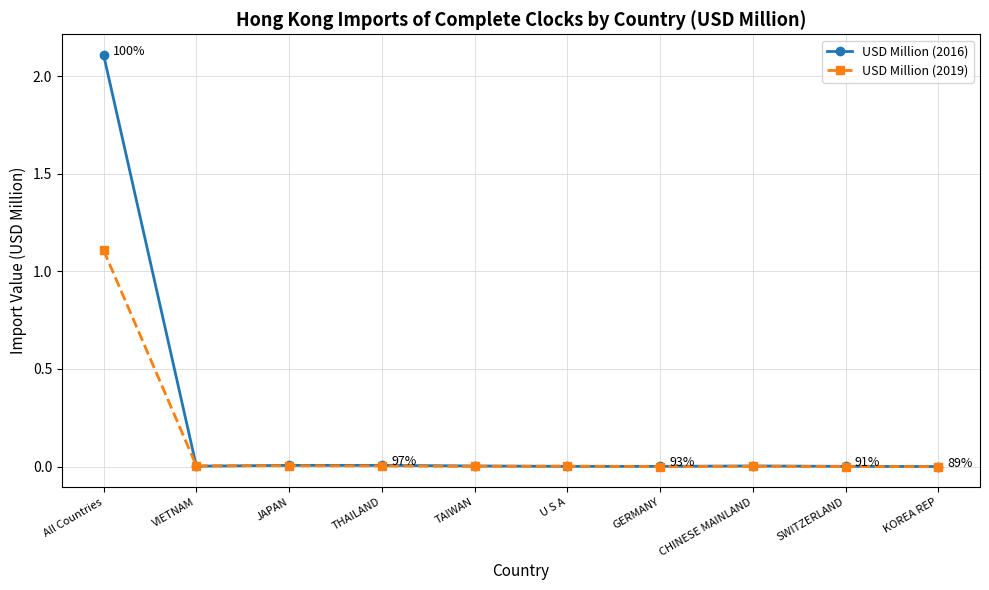

What is the maximum value shown in the chart?

2.1